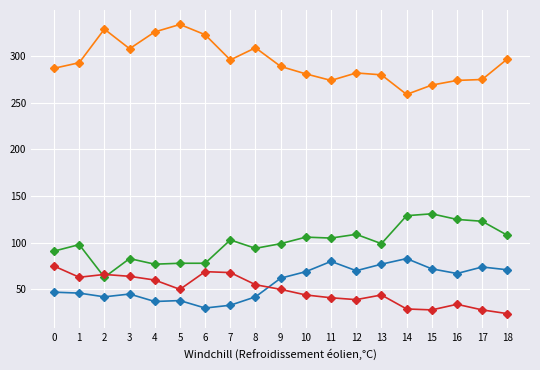

What is the total value across all series at 5?

500